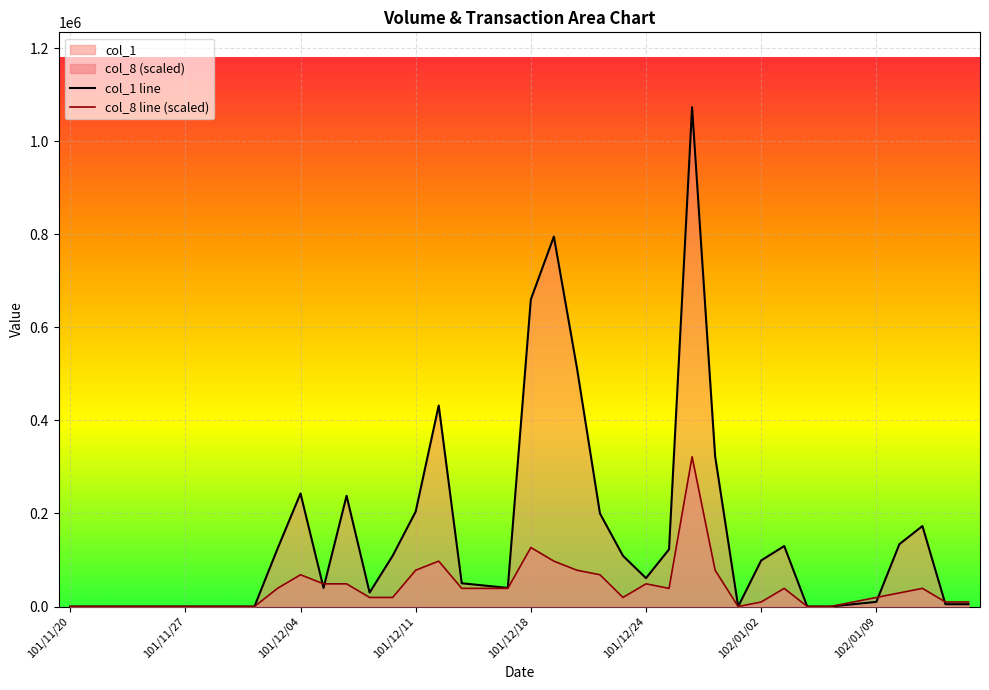

What position from the left is 12?

13